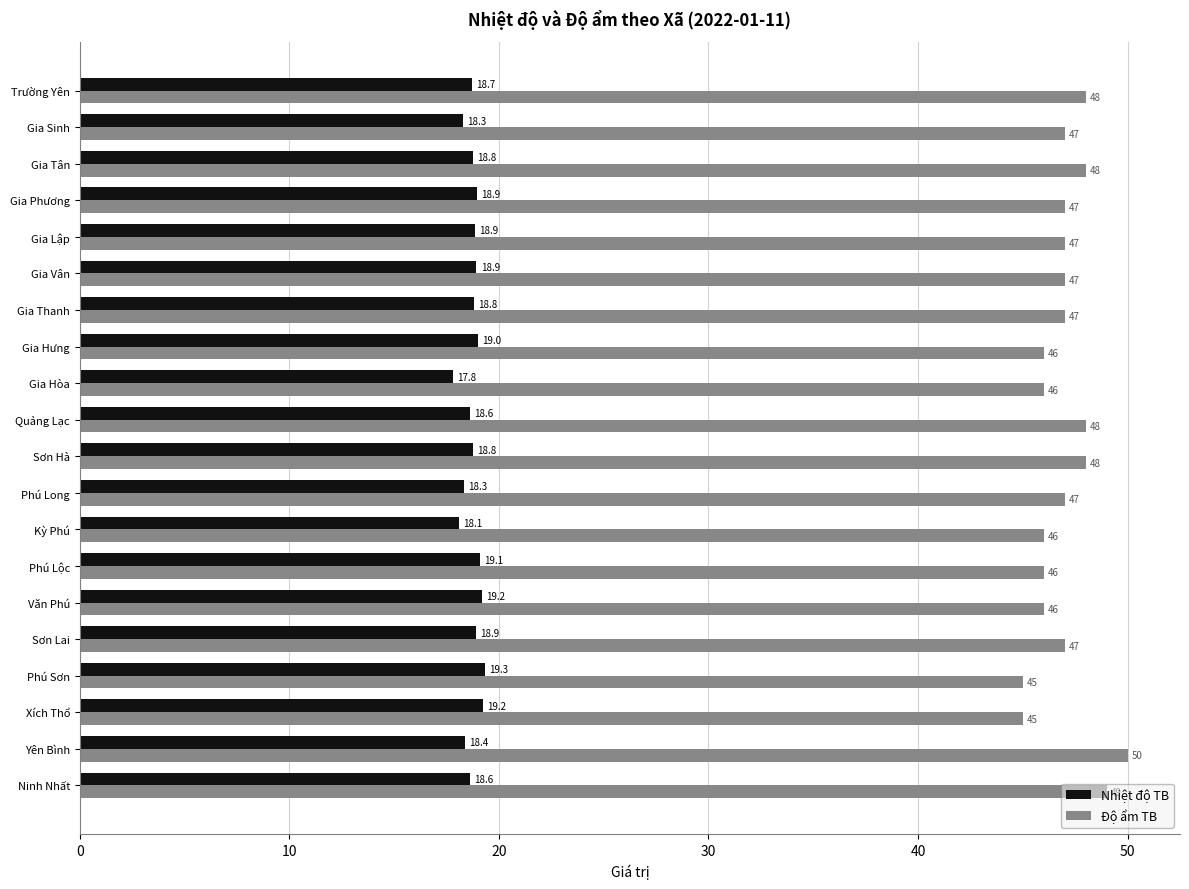

How many data points in Nhiệt độ TB are less than 18?

1